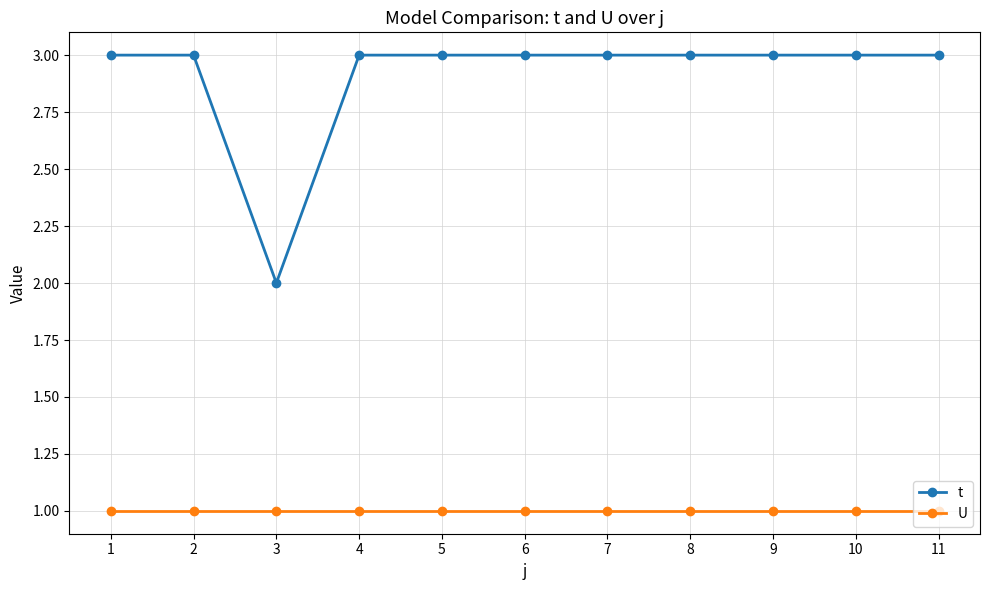

Reading left to right, what are all the values shown in this chart?

t: 1=3	2=3	3=2	4=3	5=3	6=3	7=3	8=3	9=3	10=3	11=3
U: 1=1	2=1	3=1	4=1	5=1	6=1	7=1	8=1	9=1	10=1	11=1